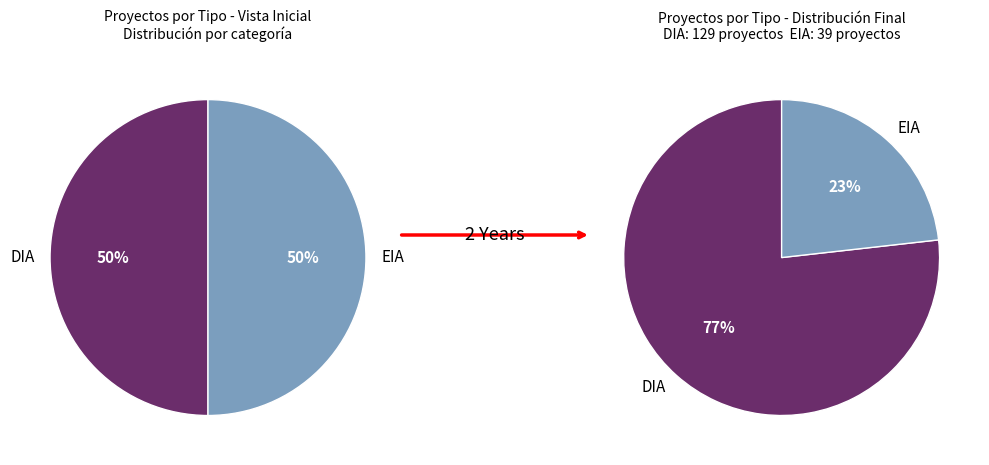

What is the smallest slice in the pie chart?

EIA